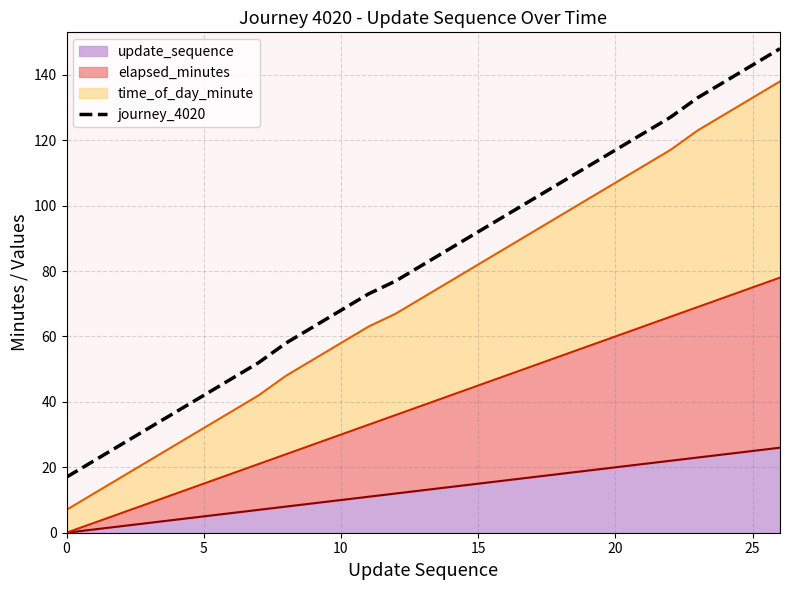

Which has a higher value, 25 or 5?

25